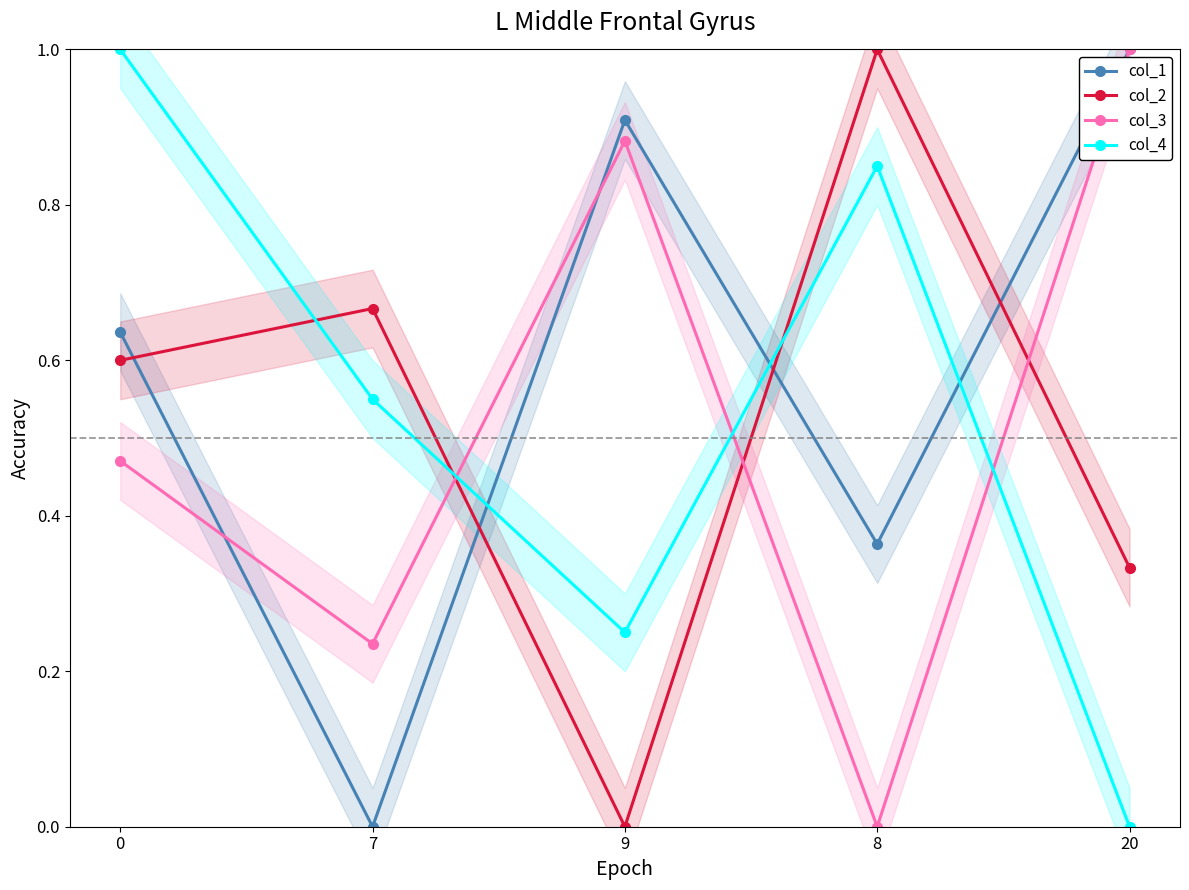

Which series has the largest total across all categories?

col_1